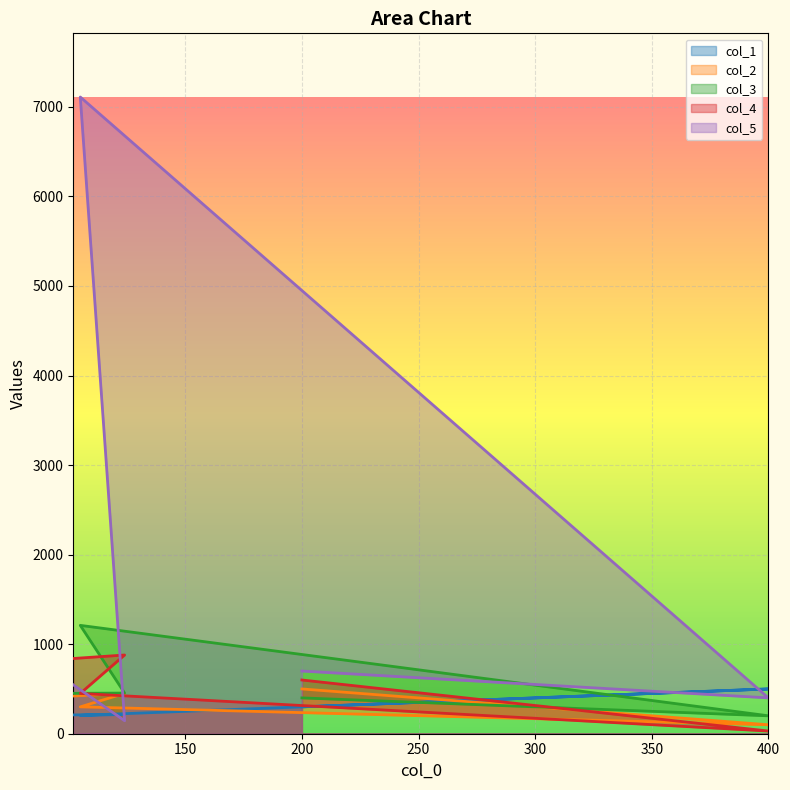

The value of col_5 at 102 is 175. True or false?

False